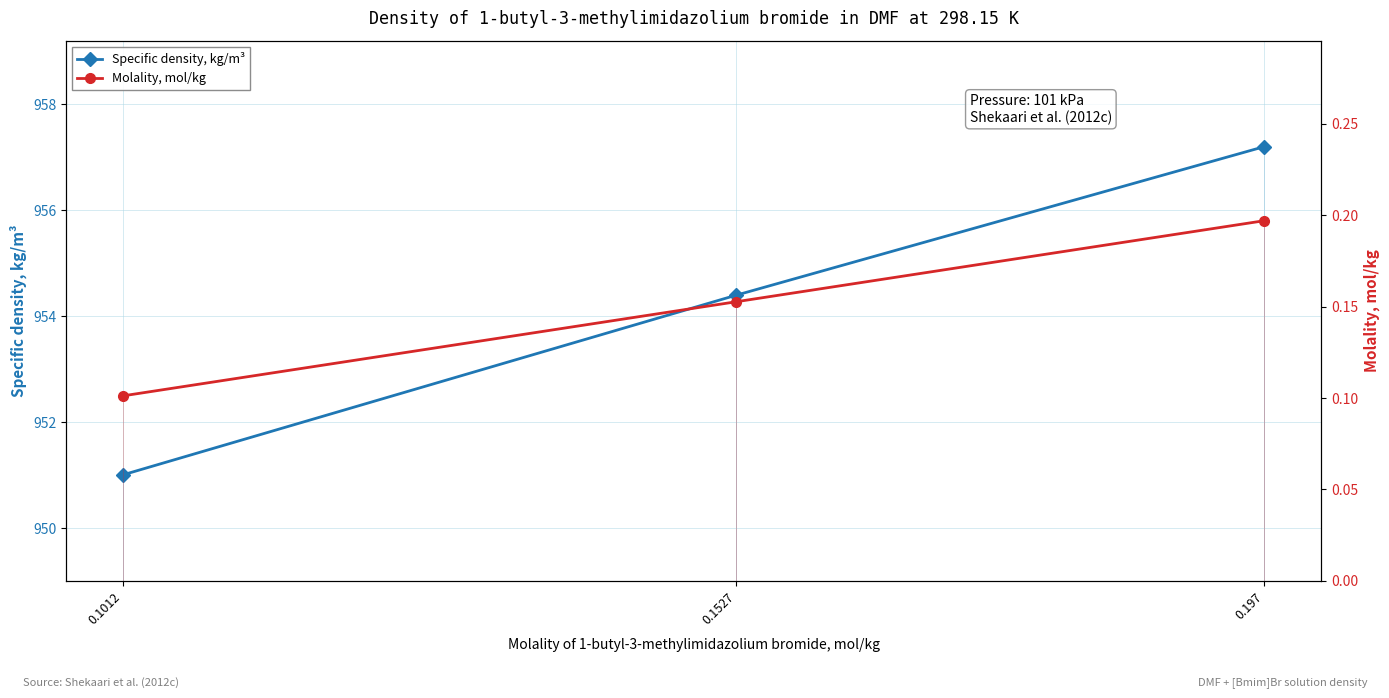

Which series has the largest range (max minus min)?

Specific density, kg/m³